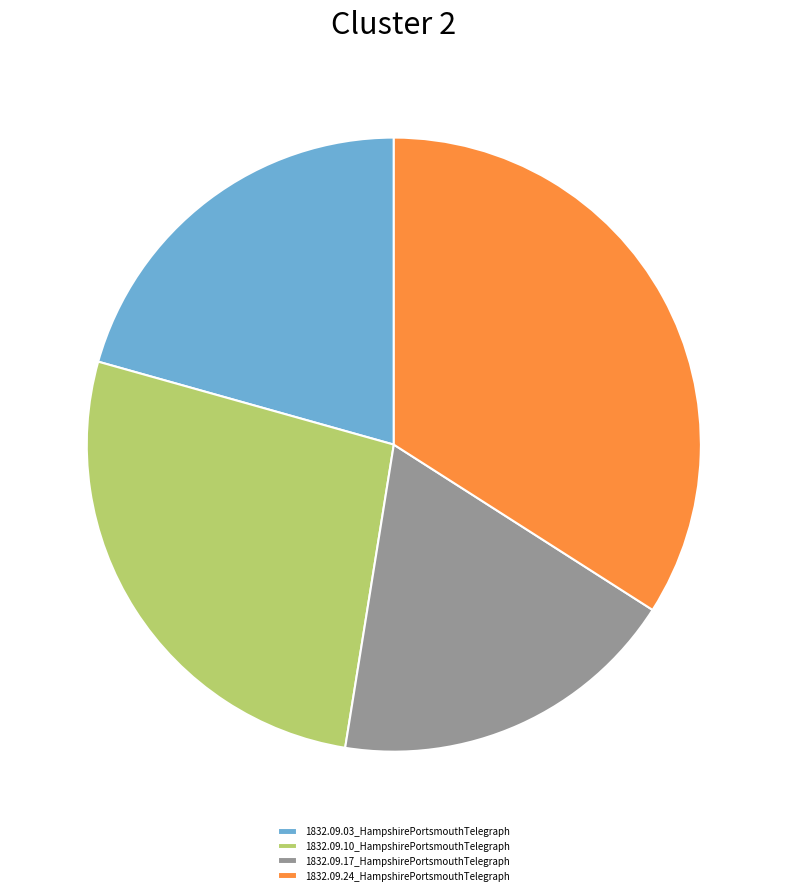

Combined, do 1832.09.17_HampshirePortsmouthTelegraph and 1832.09.24_HampshirePortsmouthTelegraph account for over 50%?

Yes